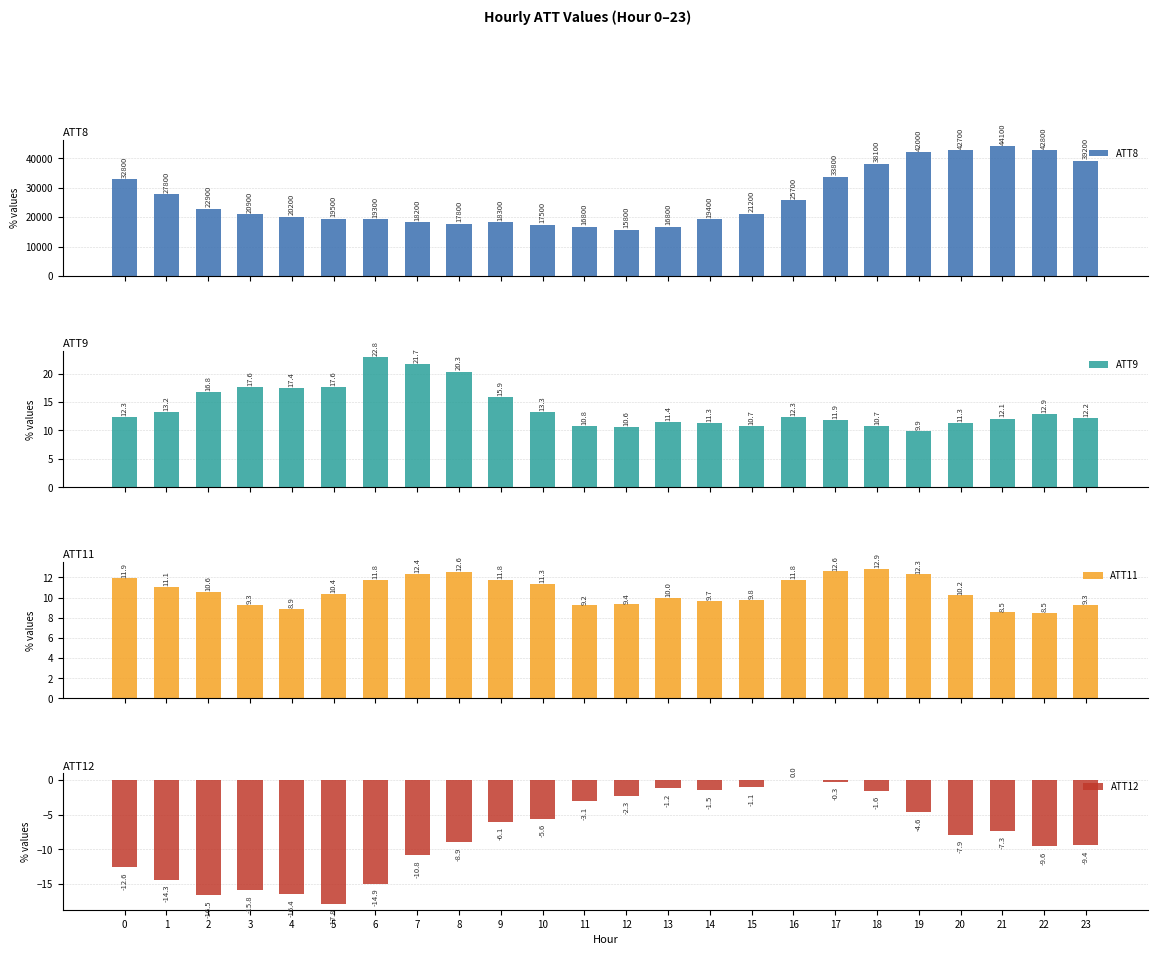

What are all the series names shown in the legend?

ATT8, ATT9, ATT11, ATT12